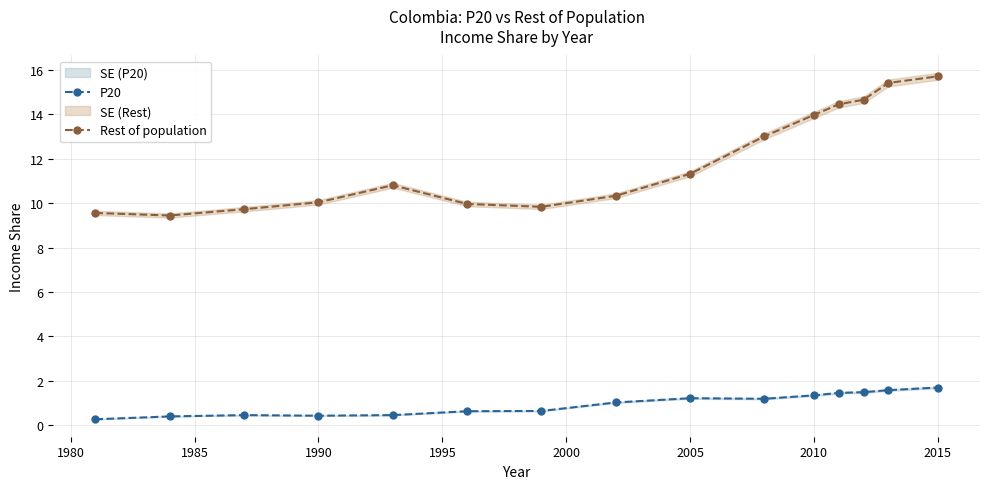

True or false: P20 and Rest of population cross at least once.

False